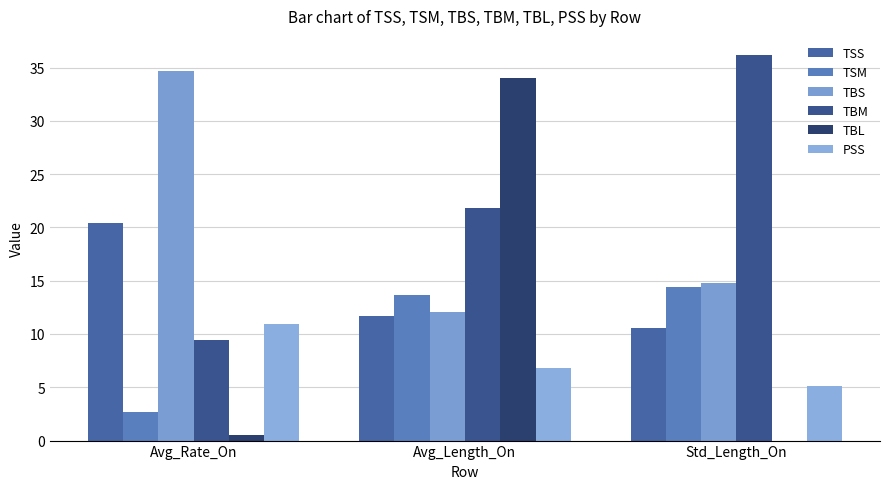

Reading left to right, extract all data points from this chart.

TSS: 20.4	11.7	10.5
TSM: 2.6	13.6	14.4
TBS: 34.6	12.1	14.8
TBM: 9.5	21.8	36.2
TBL: 0.5	34.0	0.0
PSS: 10.9	6.8	5.1